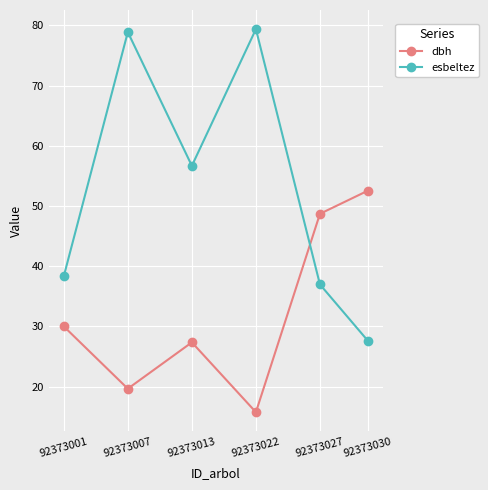

What is the difference between the maximum and minimum values in the esbeltez series?

51.8